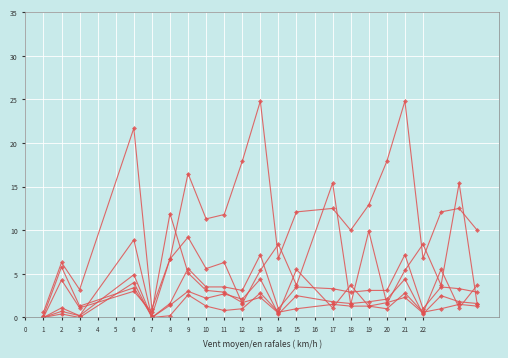

Count the number of categories in the chart.

22